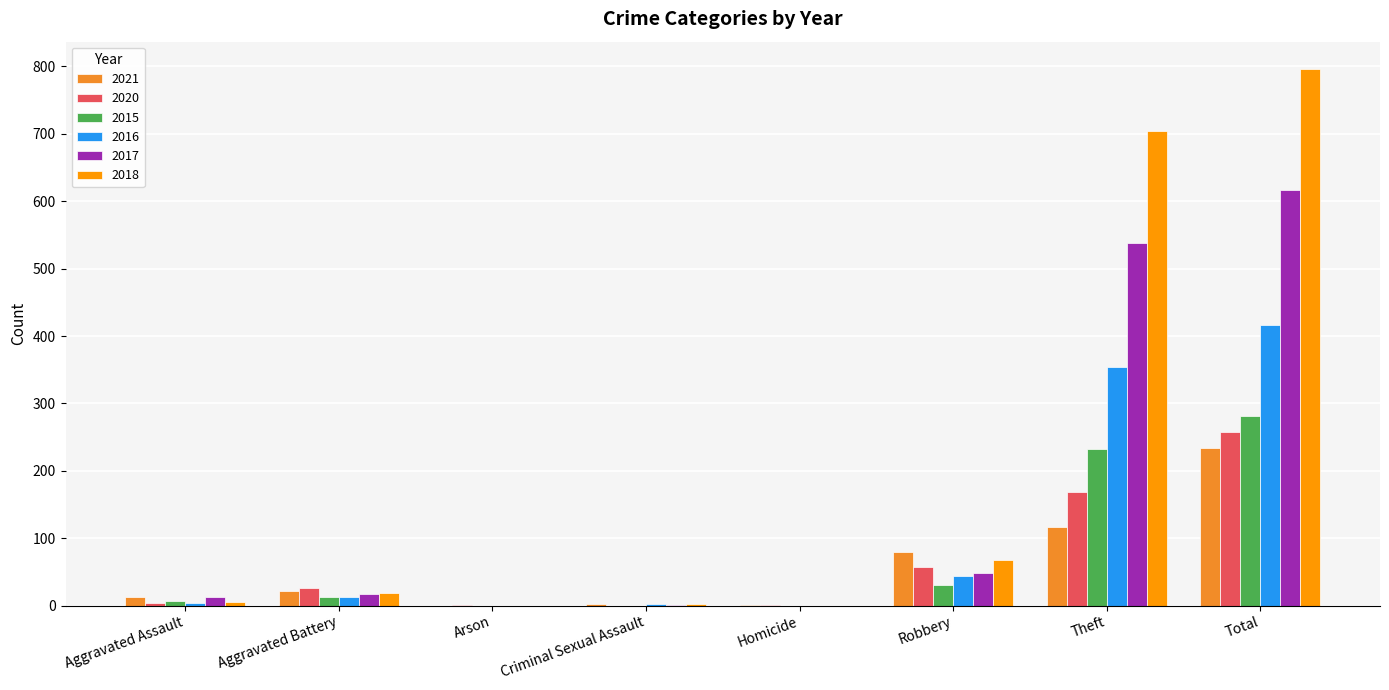

What is the difference between the 2021 values at Theft and Aggravated Assault?

103